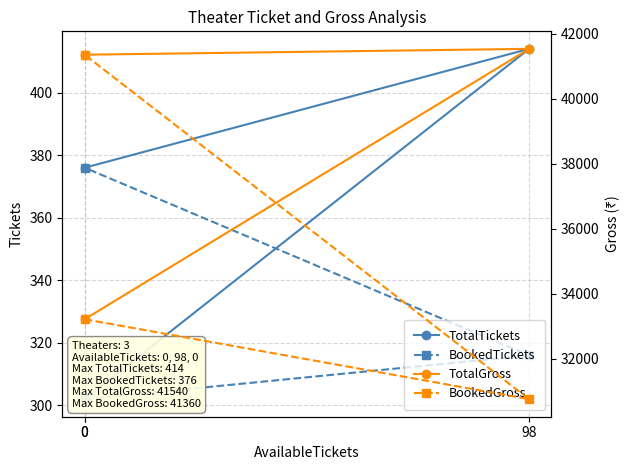

Reading left to right, list all the values displayed in this chart.

TotalTickets: 302	414	376
BookedTickets: 302	316	376
TotalGross: 33220	41540	41360
BookedGross: 33220	30760	41360